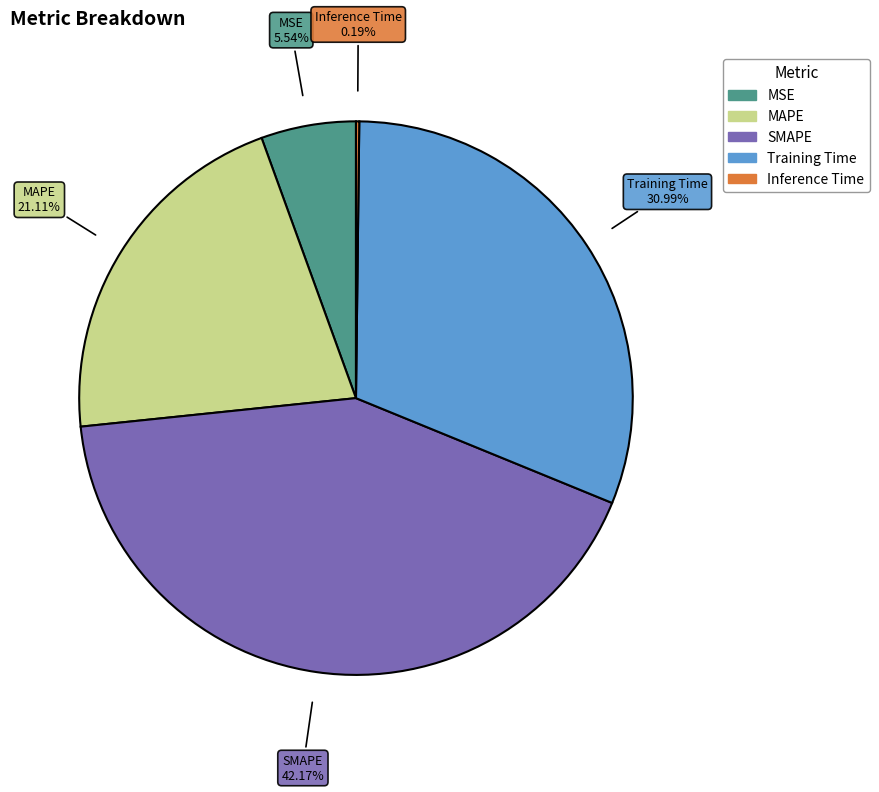

Which has a higher value, MAPE or SMAPE?

SMAPE